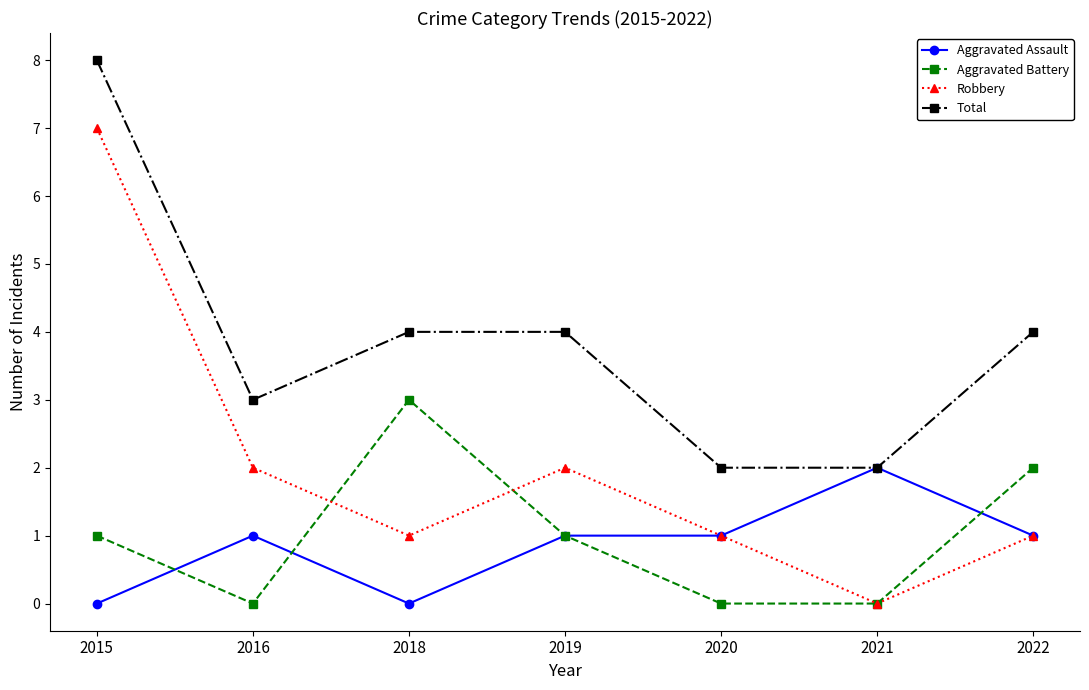

At which category does Aggravated Assault reach its first local peak?

2016